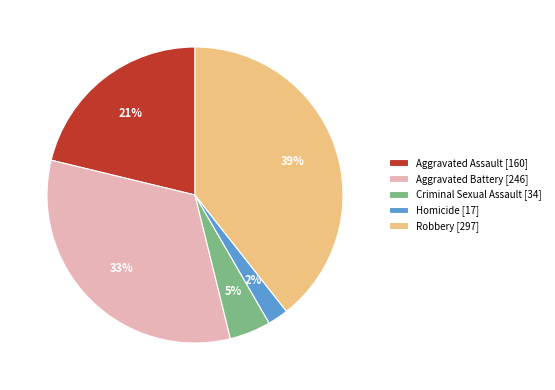

To the nearest percent, what is the difference between the Criminal Sexual Assault and Aggravated Battery slice percentages?

28%